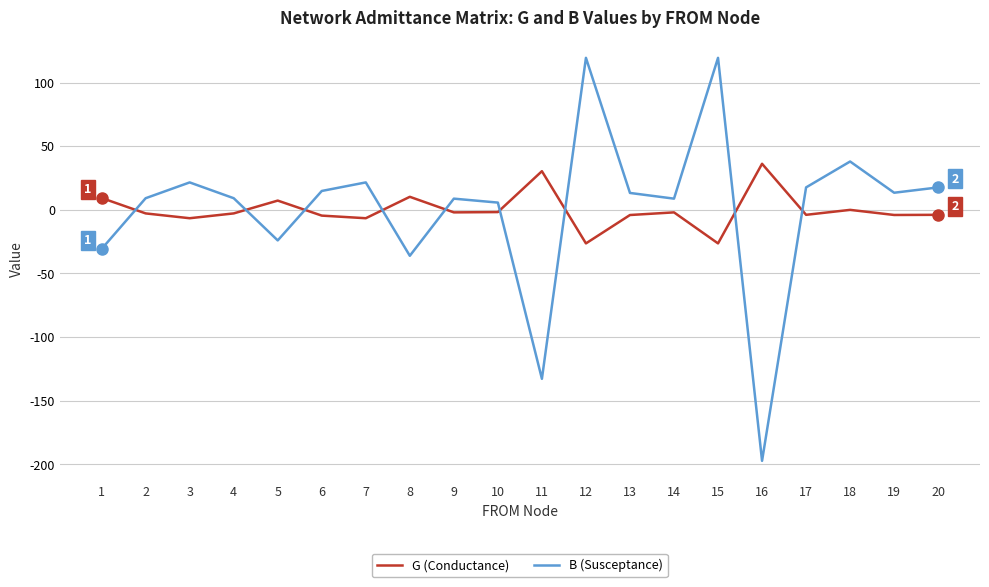

What is the maximum value shown in the chart?

119.5